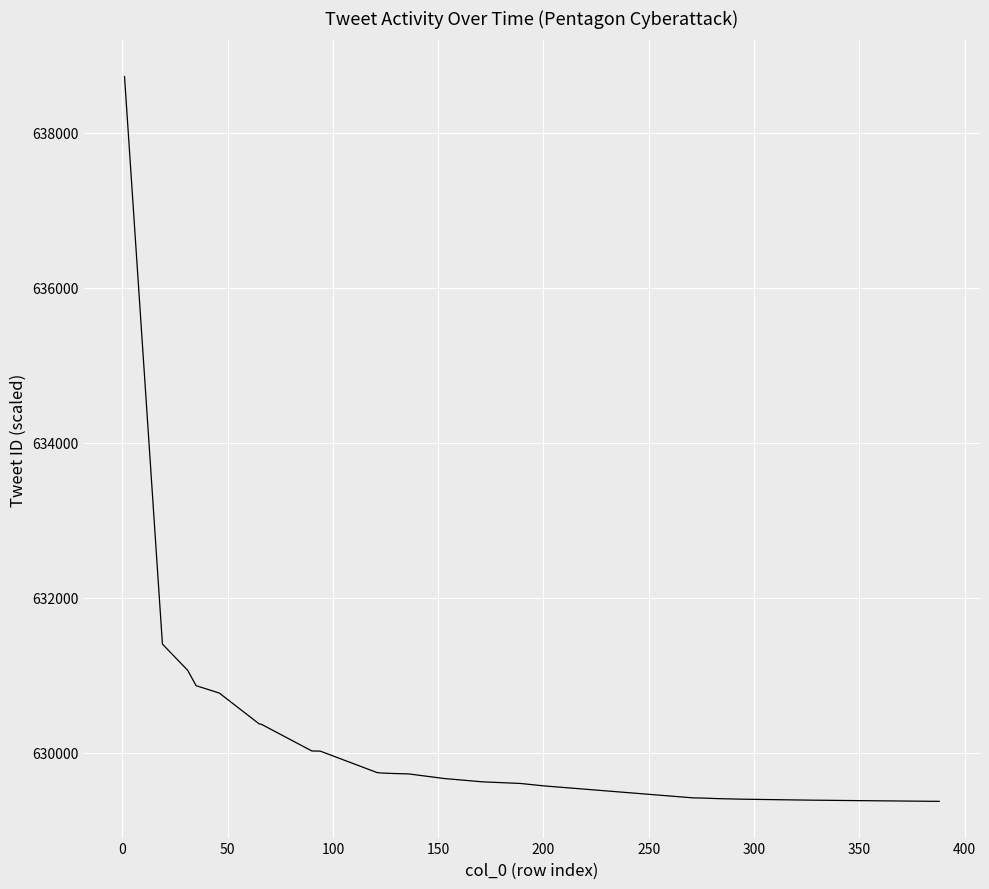

What is the minimum value shown in the chart?

629372